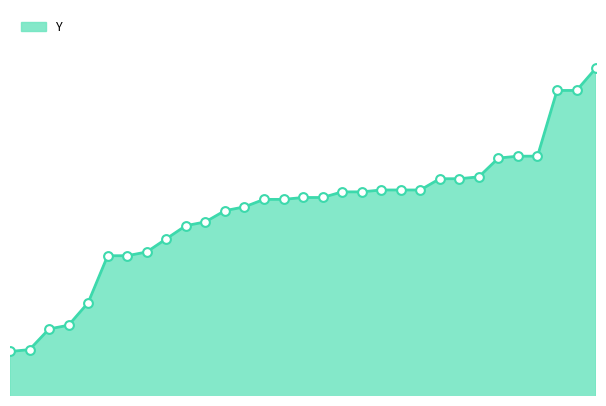

Does the chart have visible grid lines?

No